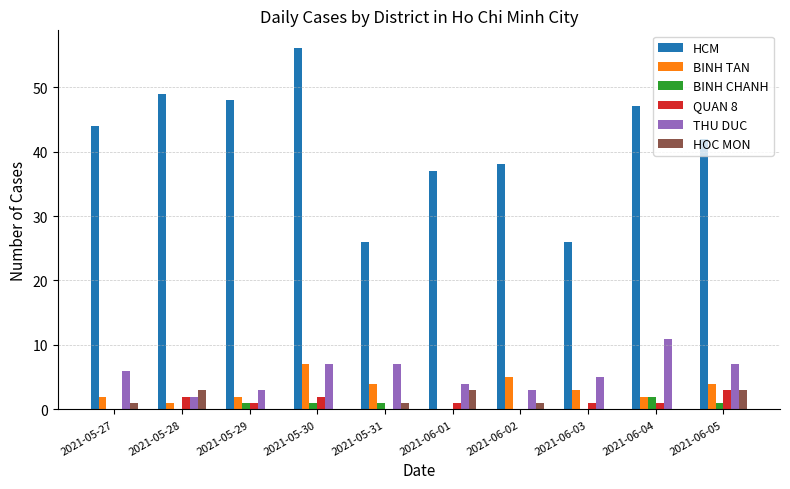

True or false: BINH TAN has a value of 2 at 2021-05-29.

True